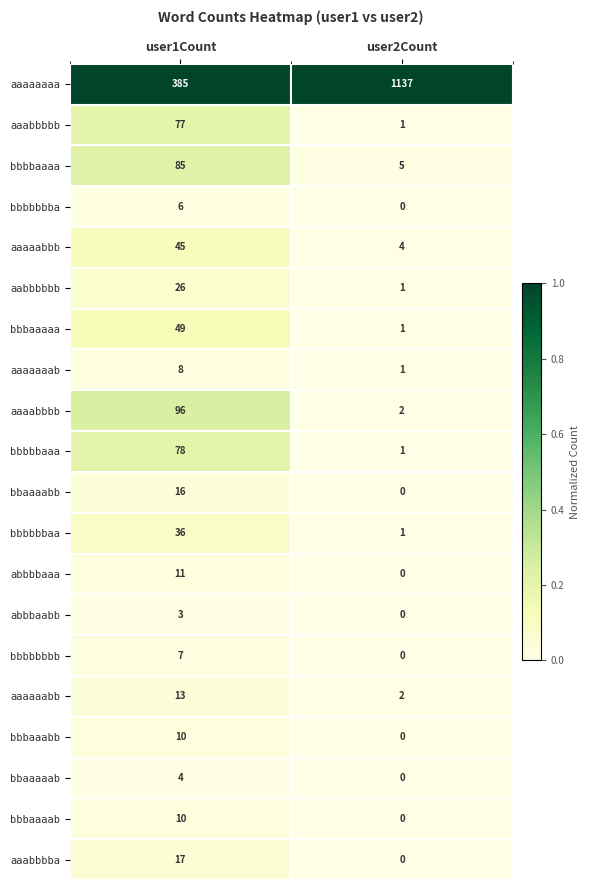

At which category is the sum across all series the highest?

user2Count